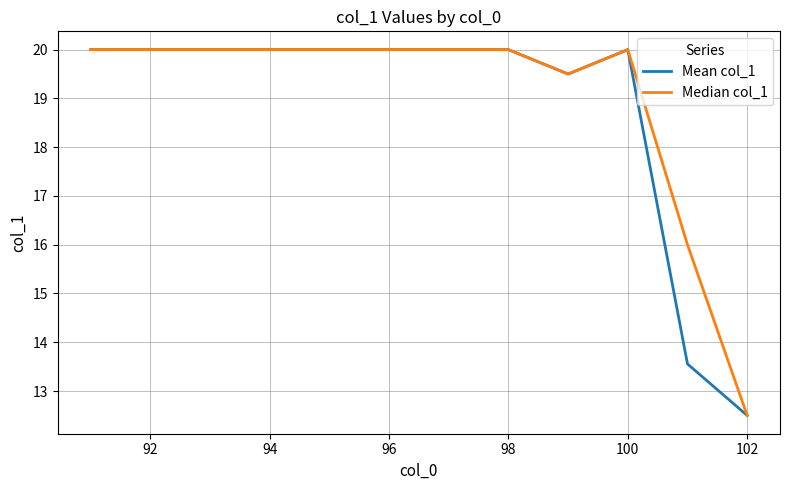

What is the smallest value displayed?

12.5